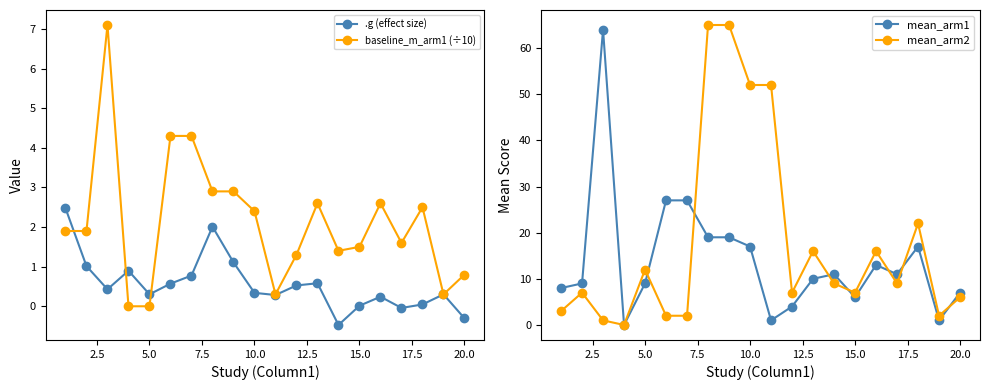

True or false: baseline_m_arm1 (÷10) has more than 0 points higher than both neighbors.

True